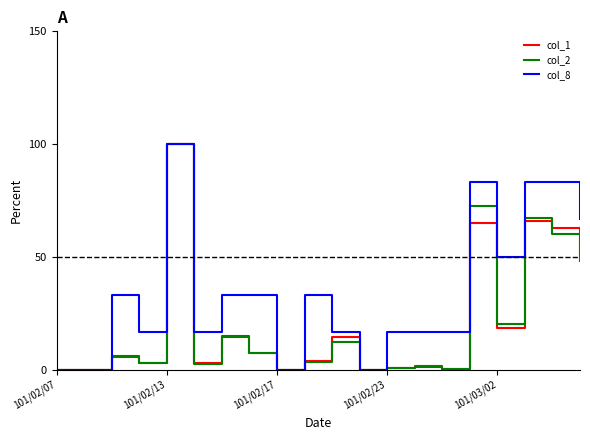

Which series has the largest total across all categories?

col_8